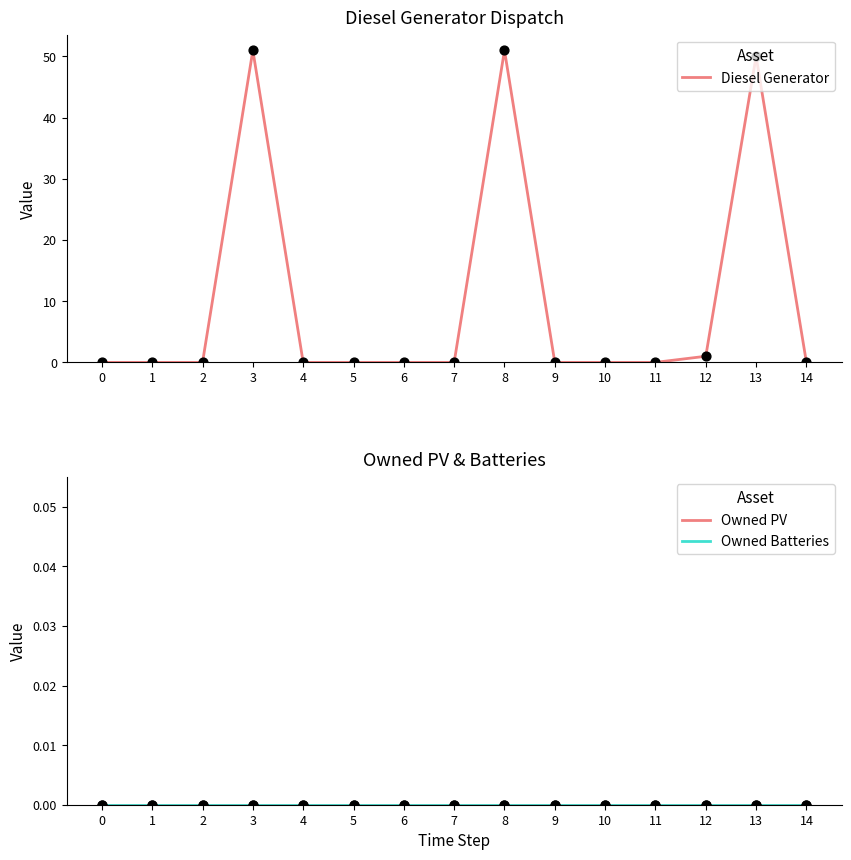

What are all the series names shown in the legend?

Diesel Generator, Owned PV, Owned Batteries